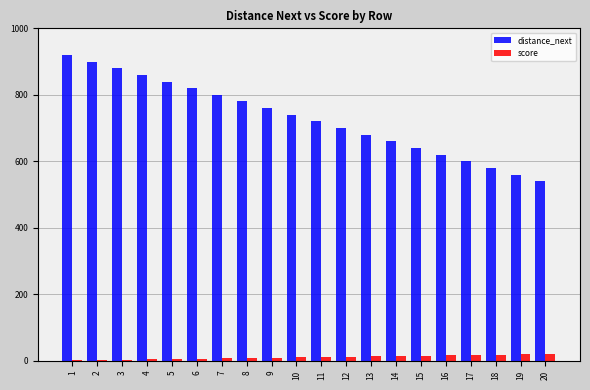

Are the bars grouped side by side (vs. stacked)?

Yes